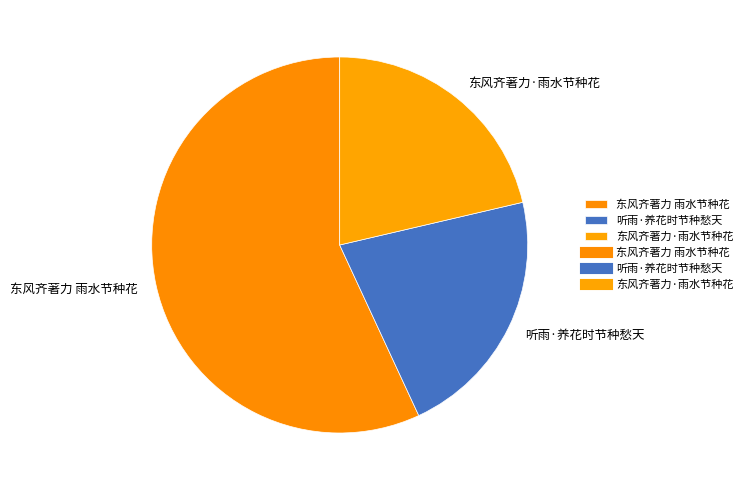

Approximately how many times larger is the value at 东风齐著力 雨水节种花 compared to 听雨·养花时节种愁天?

2.6